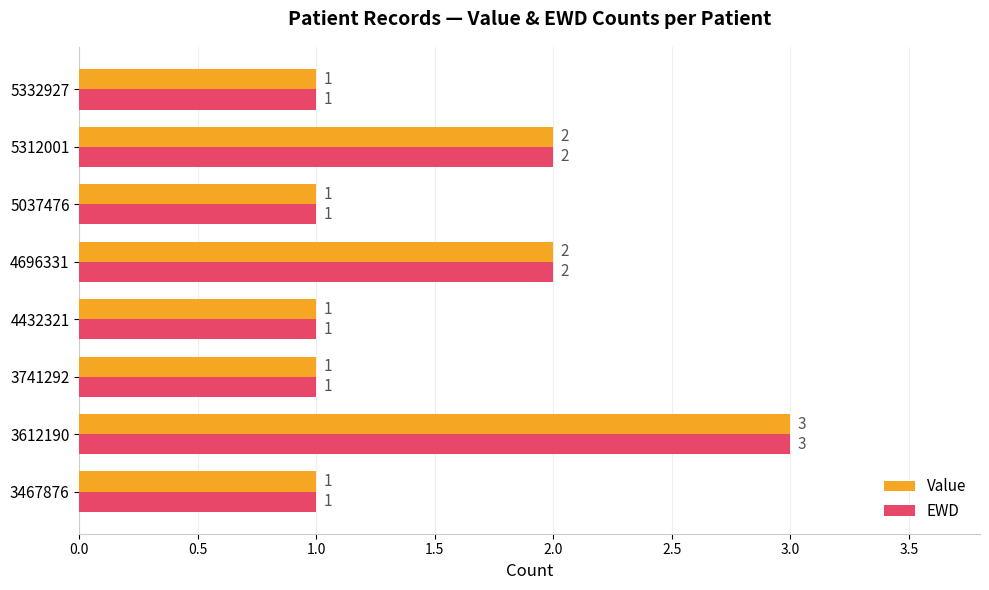

The Value series shows 3 at 3612190. True or false?

True